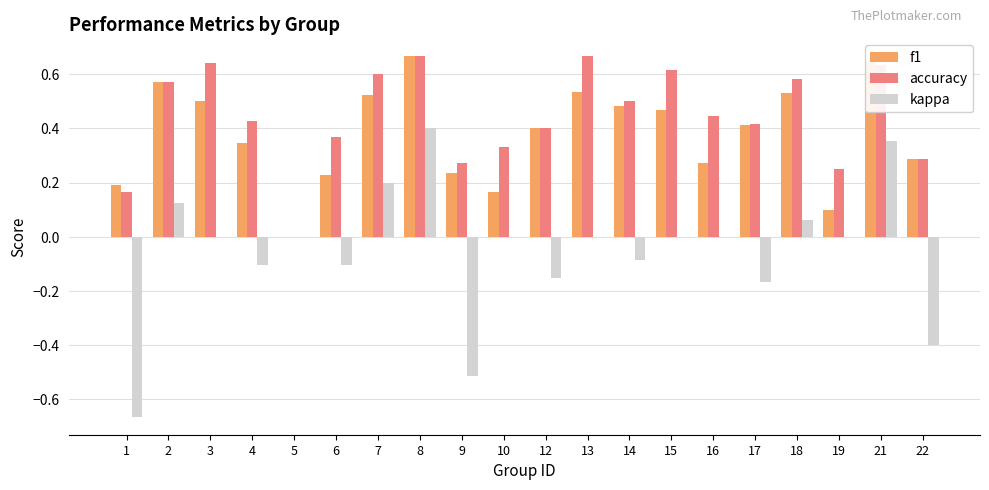

How many accuracy values are between 0 and 1?

20